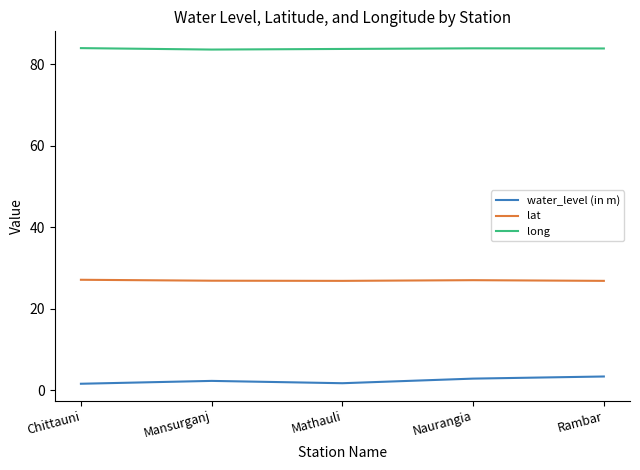

What is the difference between the highest and lowest values at Rambar?

80.5